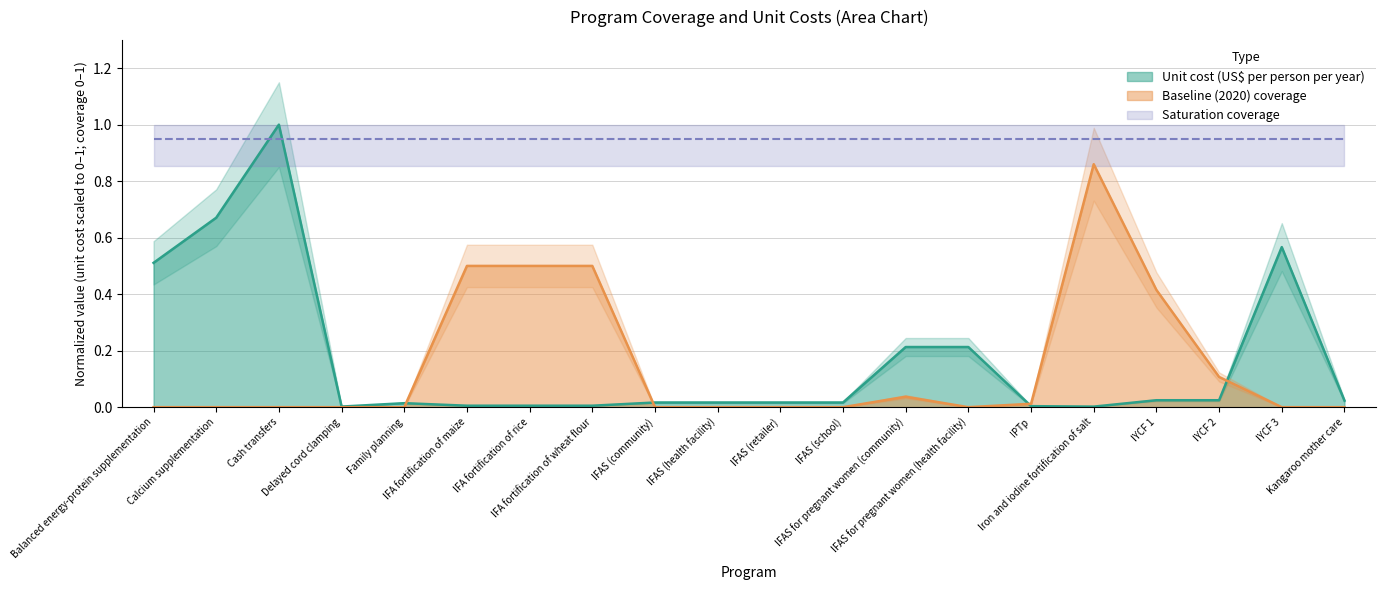

How many times do Unit cost (US$ per person per year) and Baseline (2020) coverage cross each other?

4